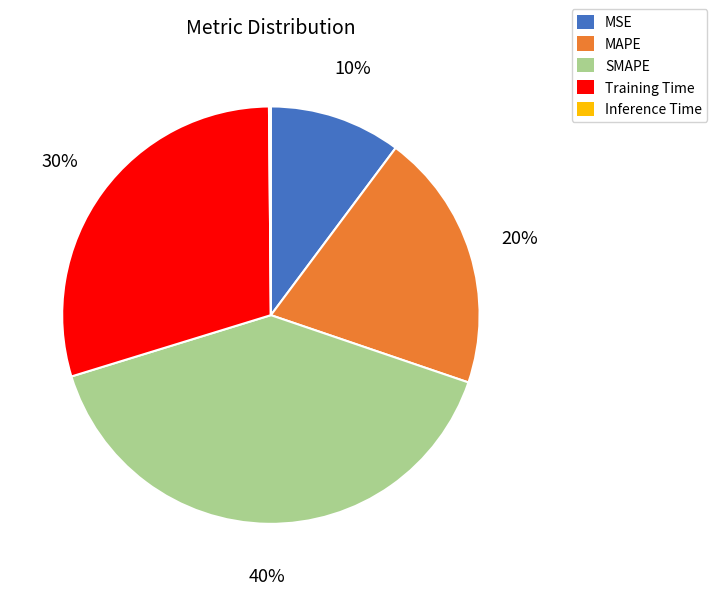

What is the largest slice in the pie chart?

SMAPE